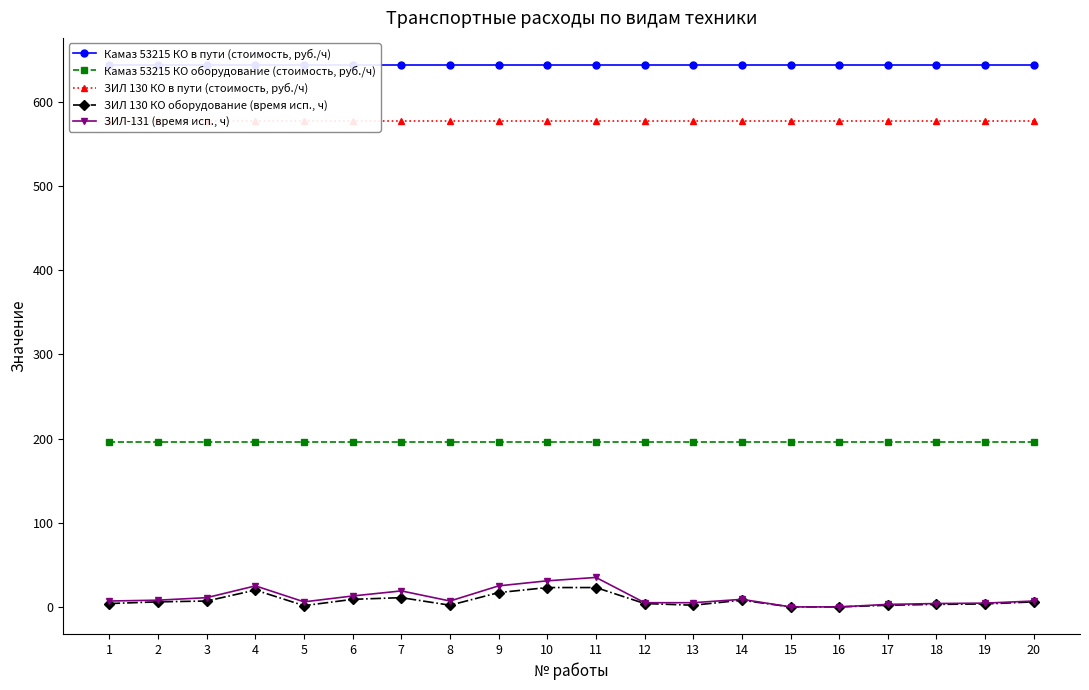

What is the value of the Камаз 53215 КО в пути (стоимость, руб./ч) point at the 18th from the left?

643.8